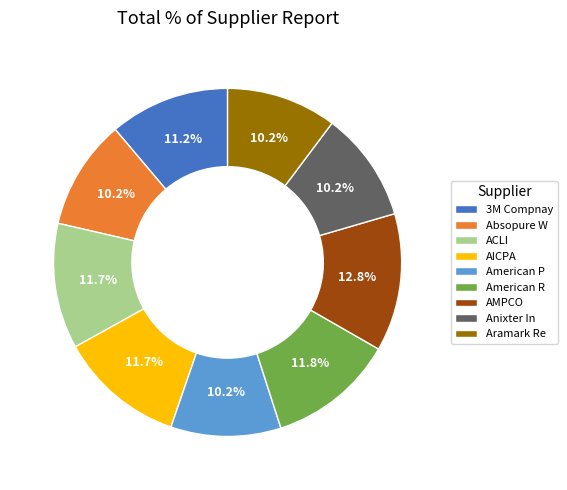

The Absopure W slice represents 10% of the pie. True or false?

True